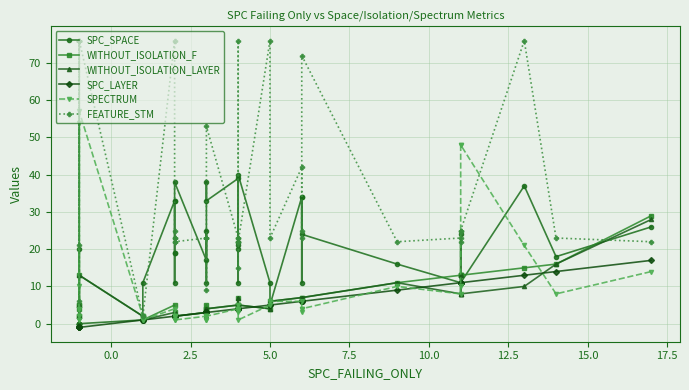

Which has a higher value, 15.0 or 10.0?

15.0